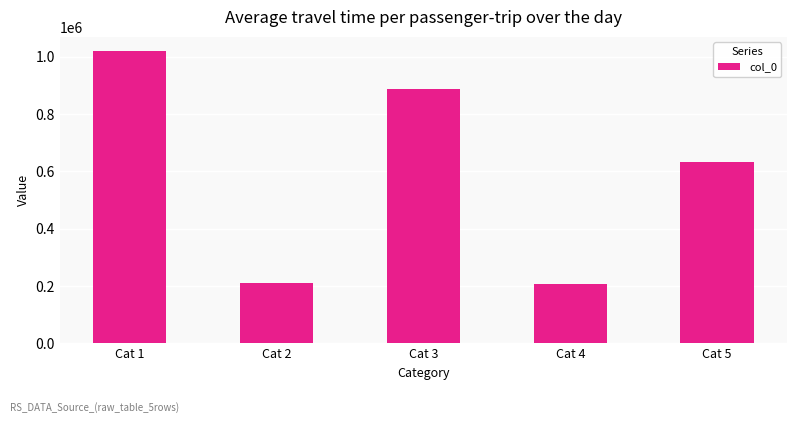

Is it true that the value at Cat 1 is 1018305?

True